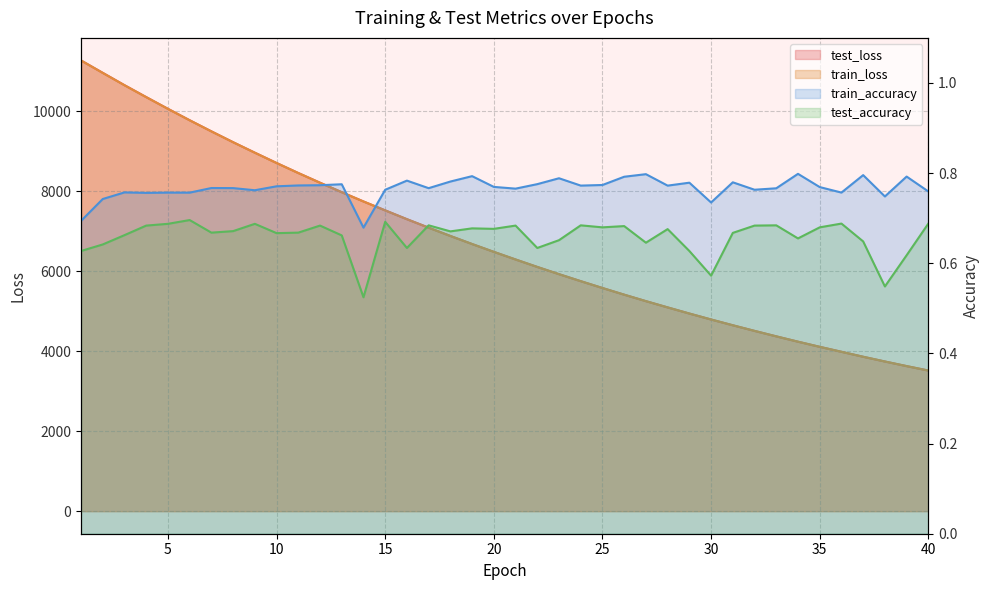

How many test_accuracy values are between 0 and 1?

40